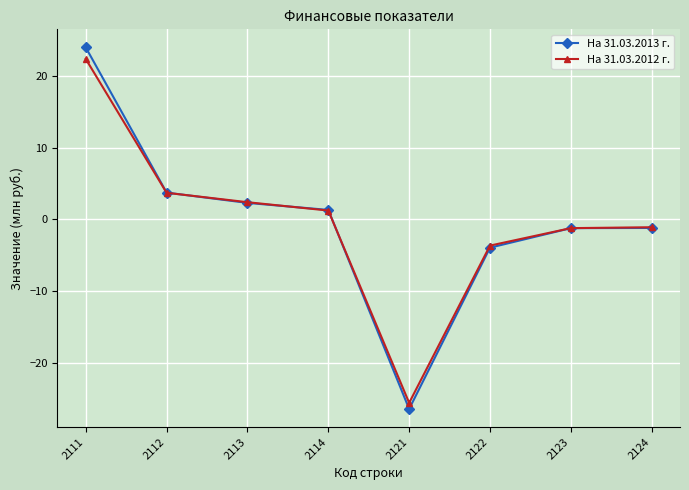

What is the total value across all series at 2114?

2.5